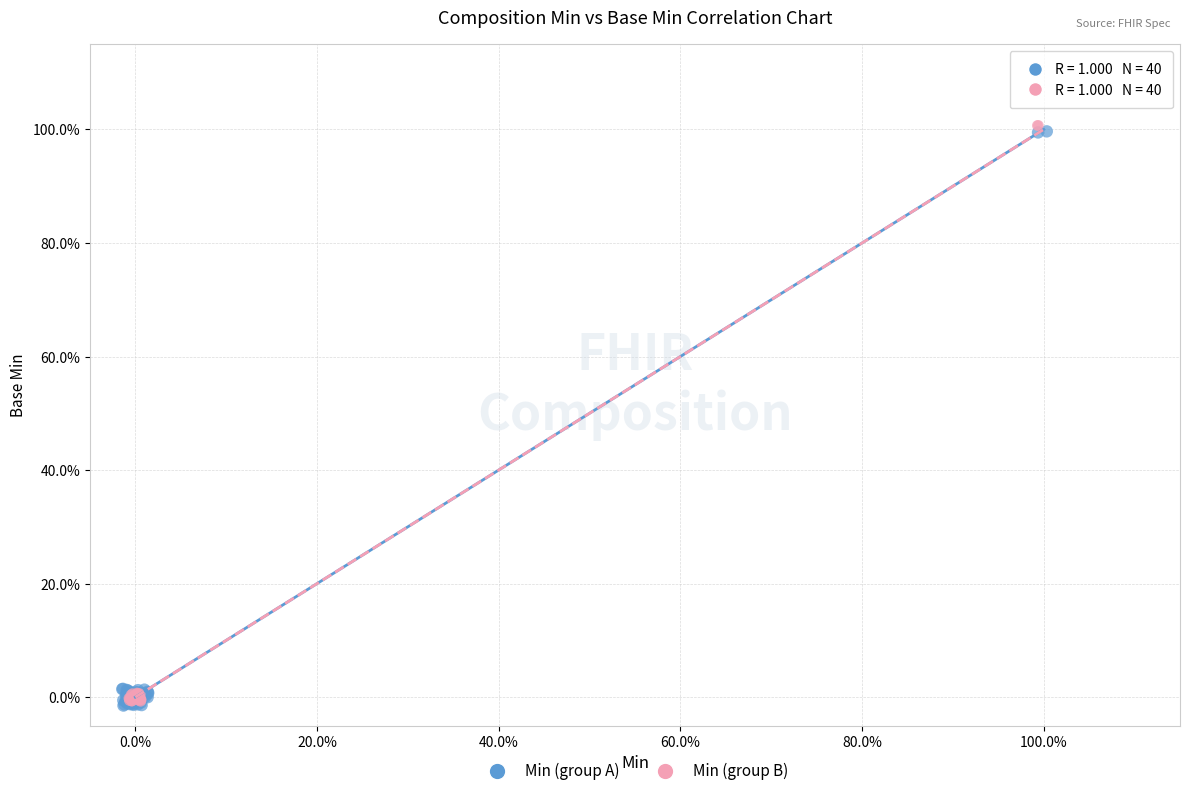

What are all the series names shown in the legend?

Min (group A), Min (group B)